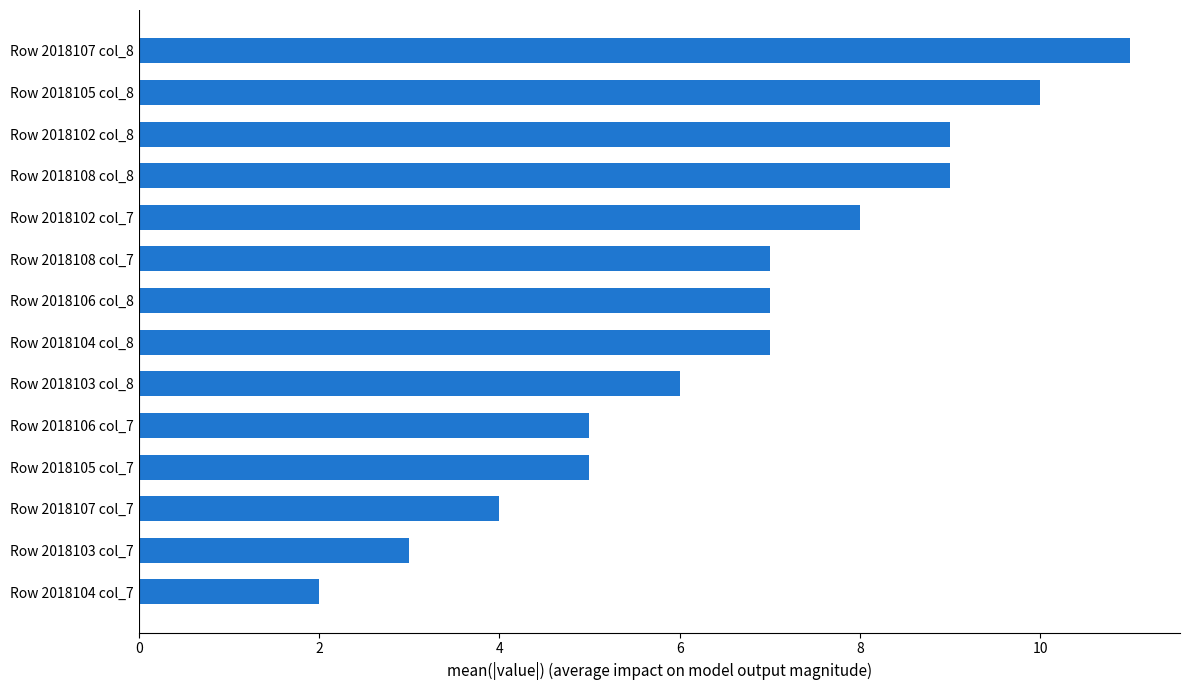

What is the difference between the maximum and minimum values?

9